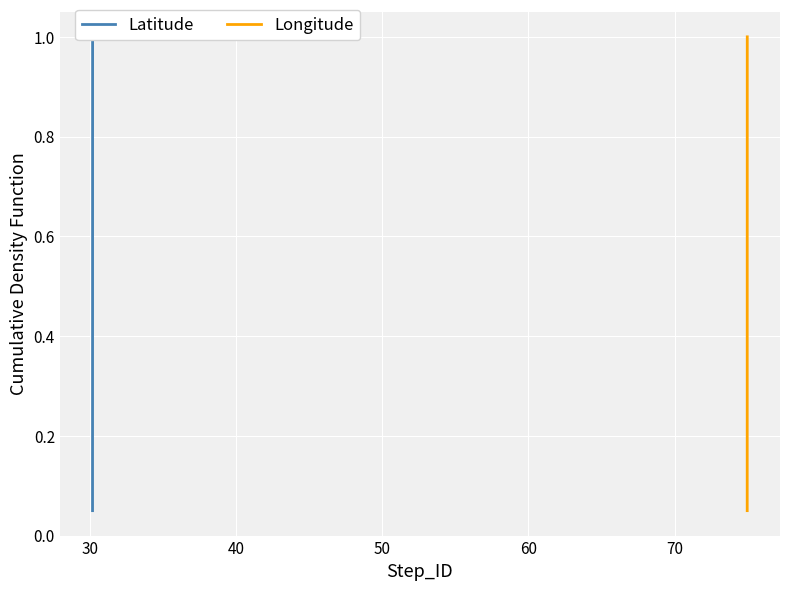

What are all the series names shown in the legend?

Latitude, Longitude